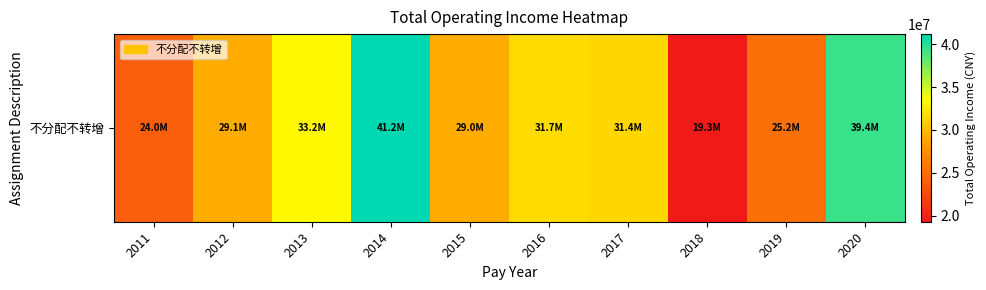

How many values are below 31409003?

5